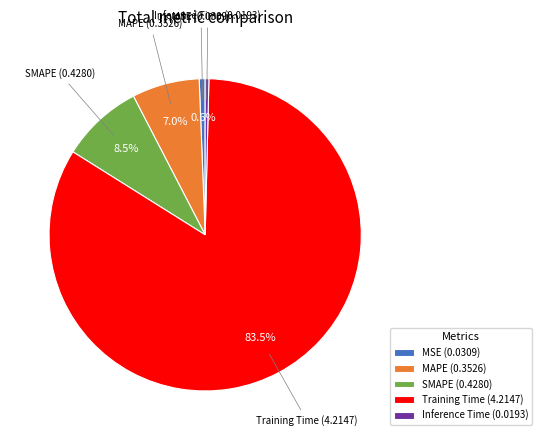

Which category has the biggest portion of the pie?

Training Time